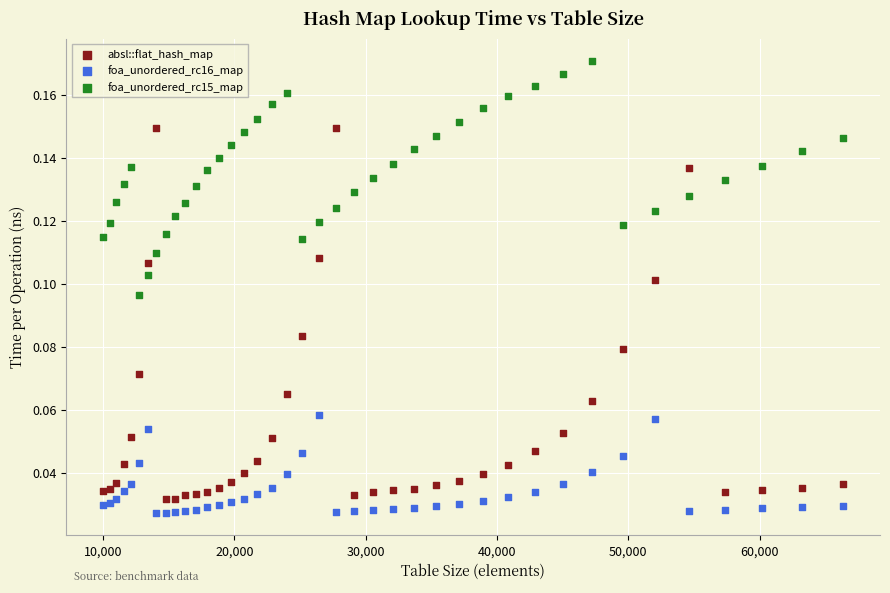

Which series has the widest spread of Y values?

absl::flat_hash_map